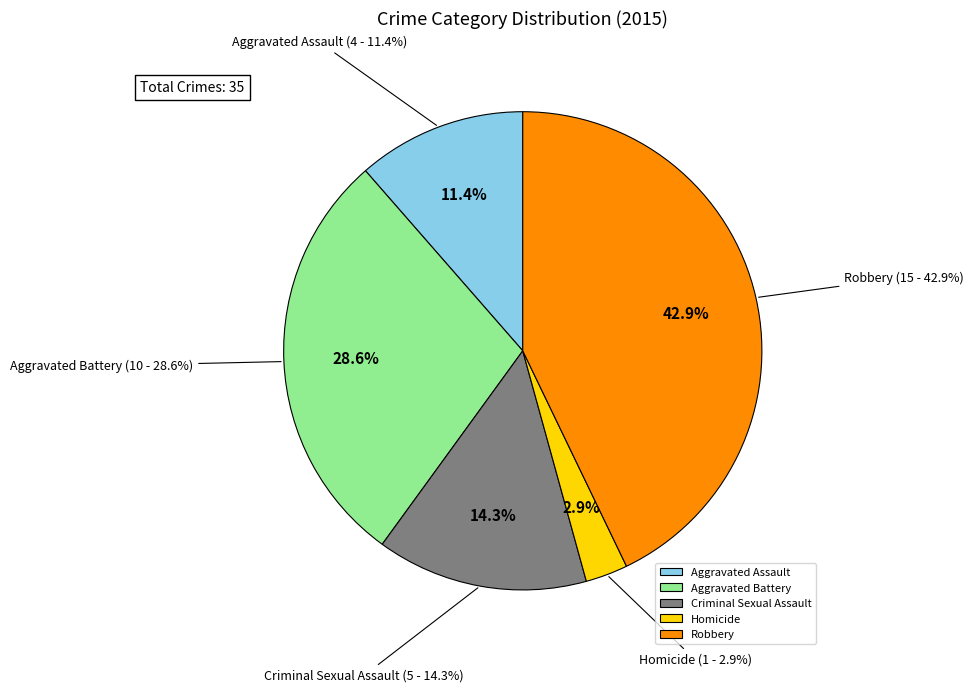

Count the number of slices in the pie.

5